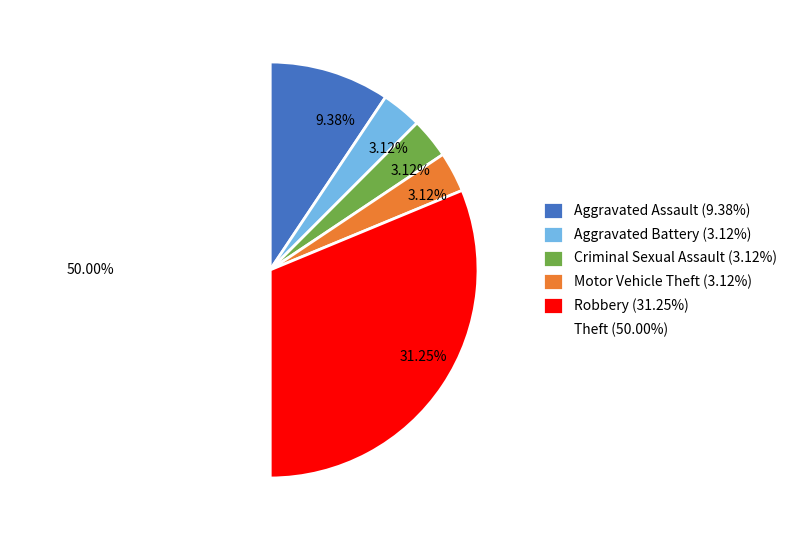

Does Robbery (31.25%) represent more than half of the total?

No